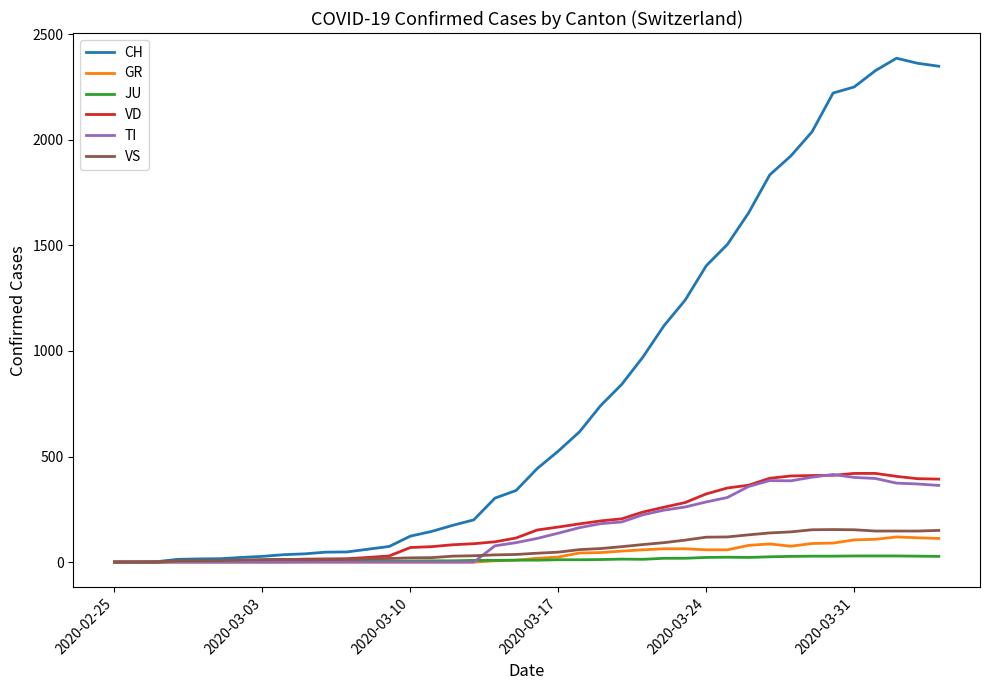

Which series has the widest spread of values?

CH